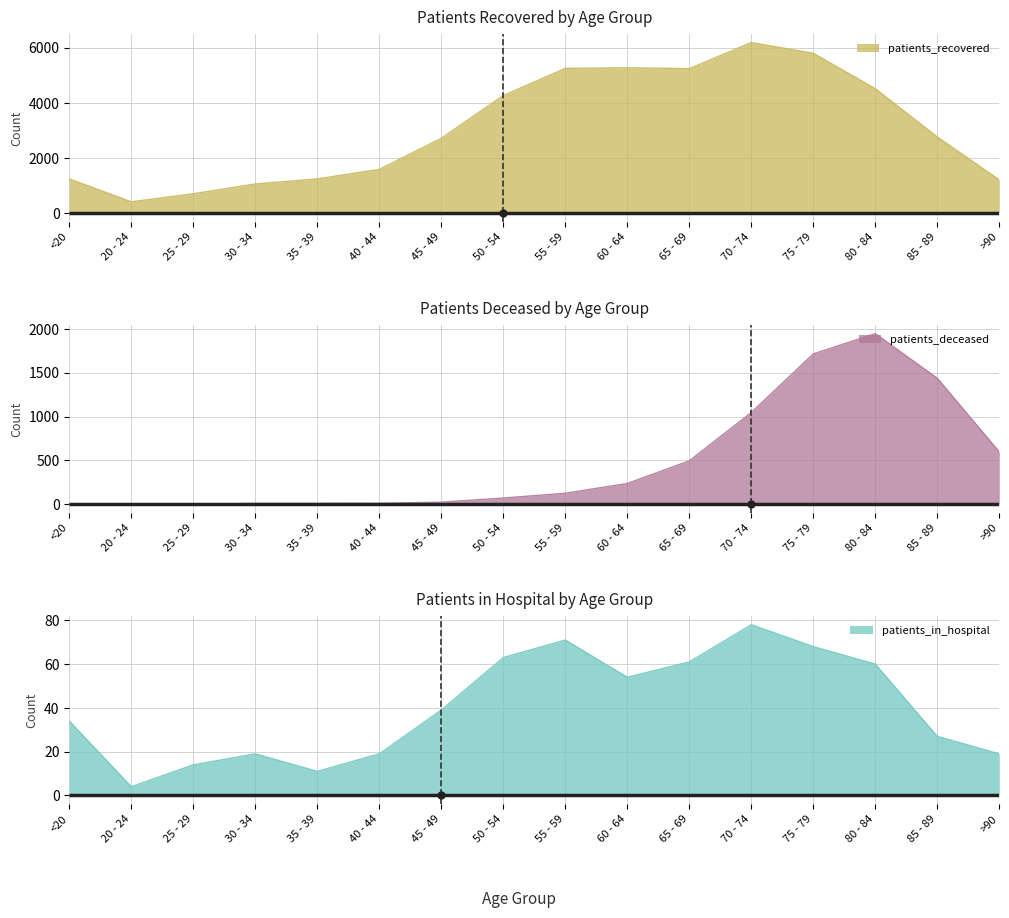

What is the difference between the highest and lowest values at 75 - 79?

5731